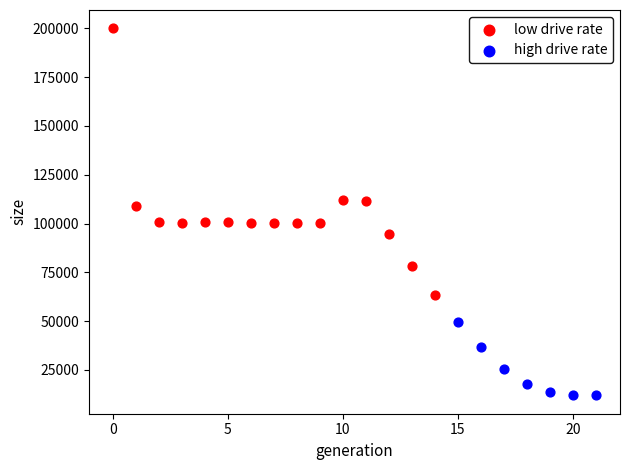

Which series contains the highest Y value?

low drive rate